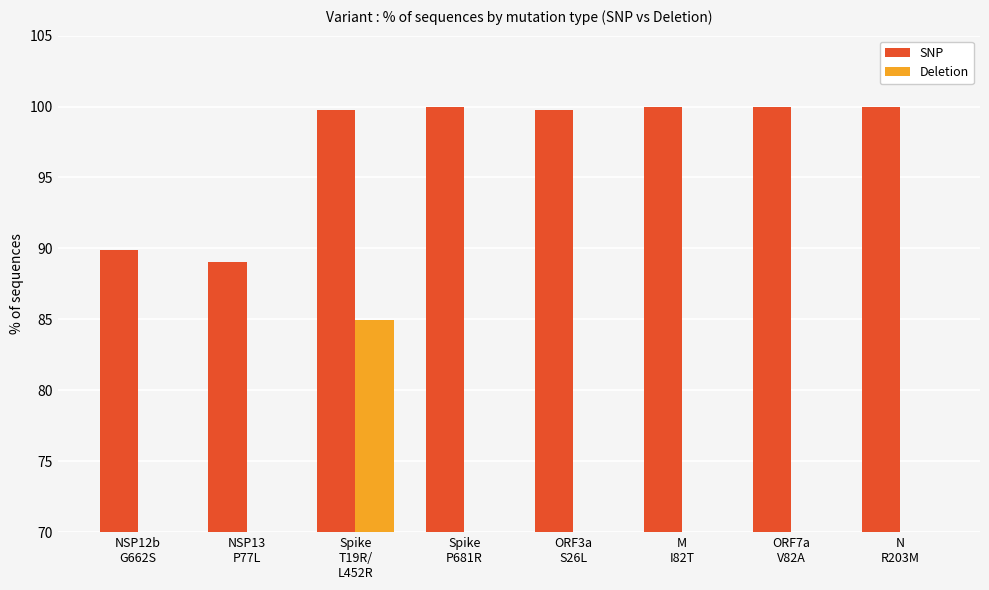

Is the value of Deletion at ORF7a
V82A greater than the value of SNP at ORF3a
S26L?

No